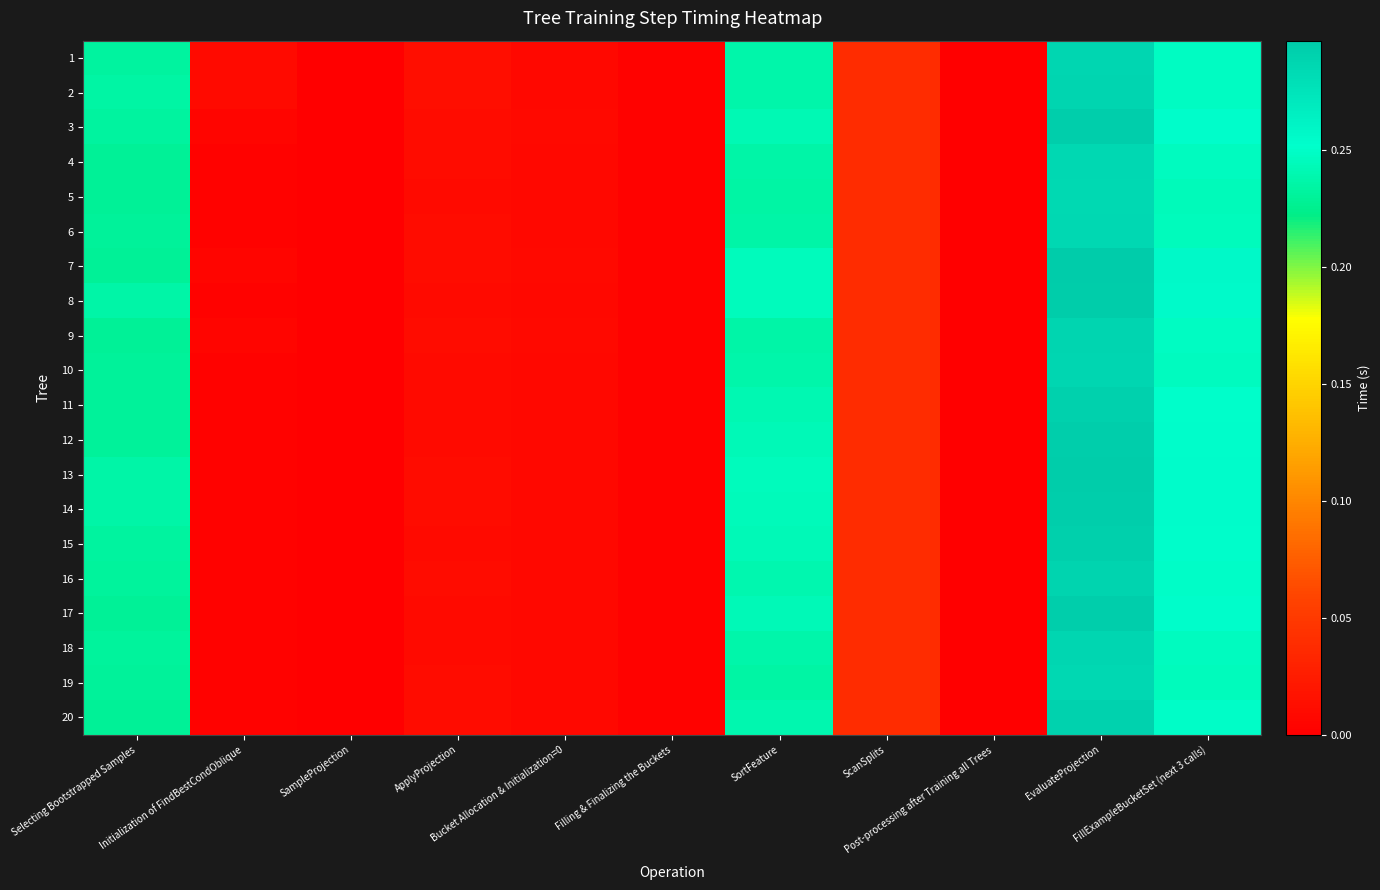

At how many categories does at least one series exceed 0?

11